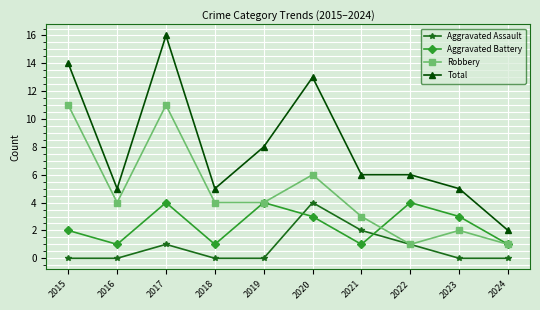

At which category is the sum across all series the highest?

2017